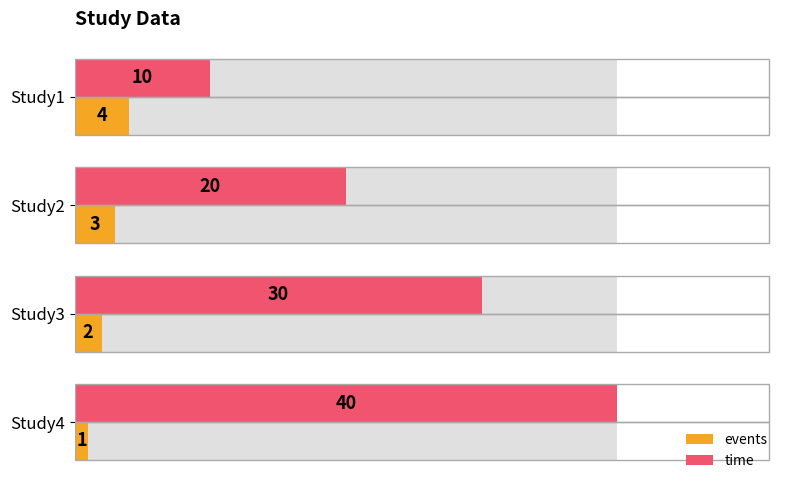

What is the highest value of the events series?

4